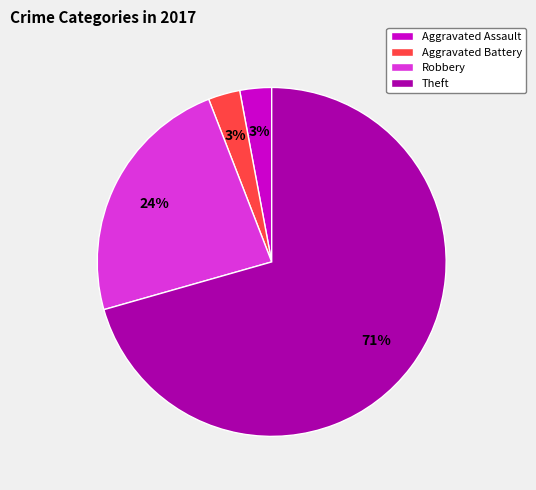

Combined, do Aggravated Assault and Theft account for over 50%?

Yes